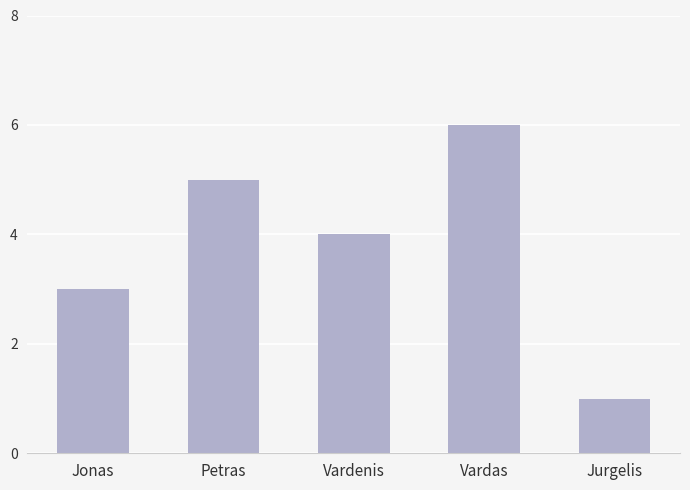

Which category has the lowest value across all series?

Jurgelis